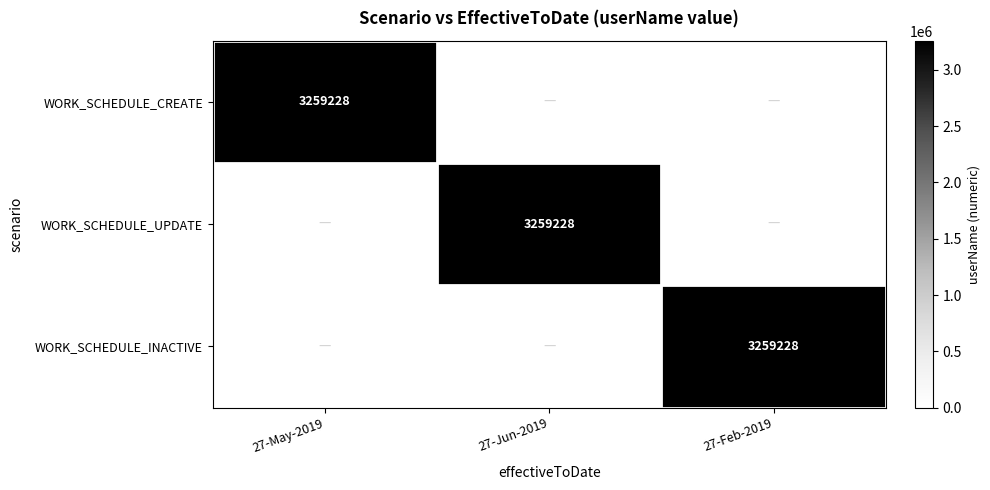

True or false: WORK_SCHEDULE_UPDATE has a value of 3259228 at 27-Jun-2019.

True